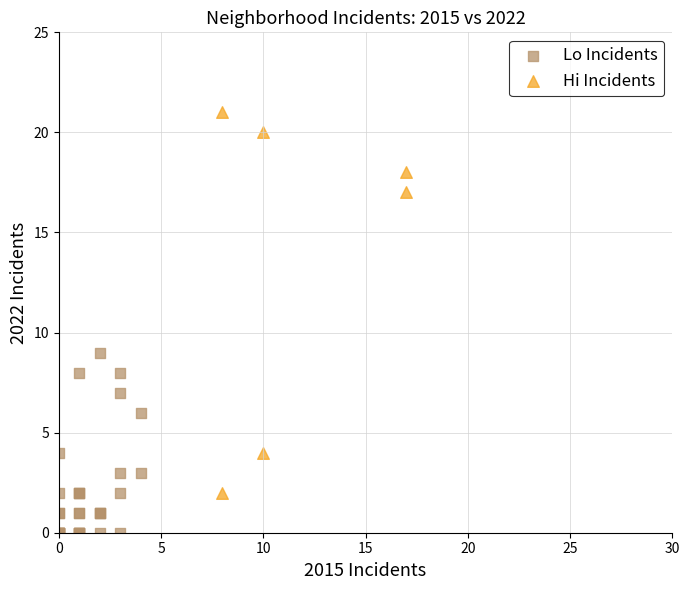

Which series contains the lowest Y value?

Lo Incidents